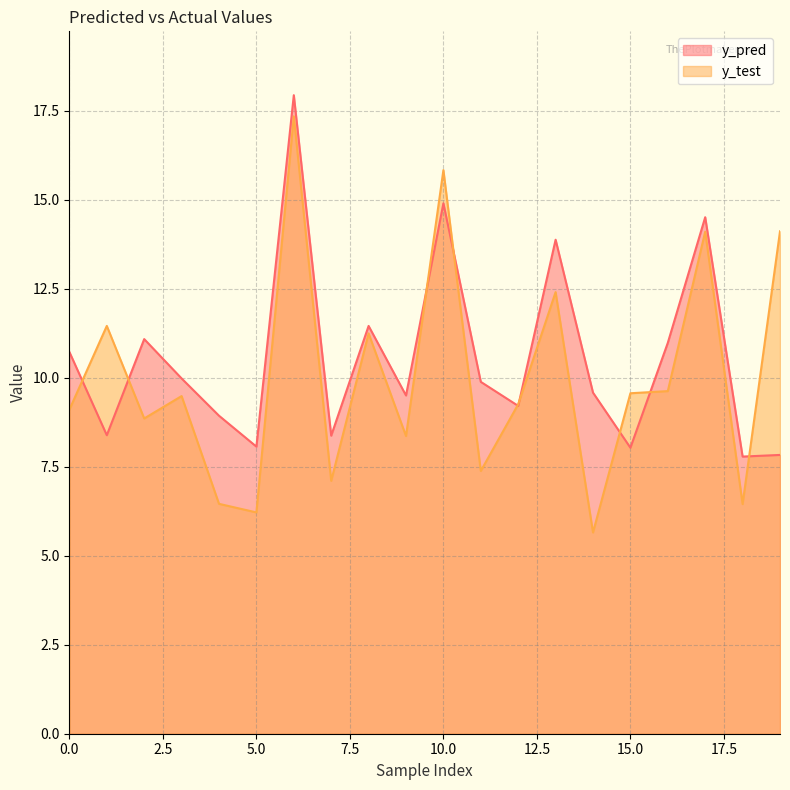

At which label does y_pred reach its minimum?

18